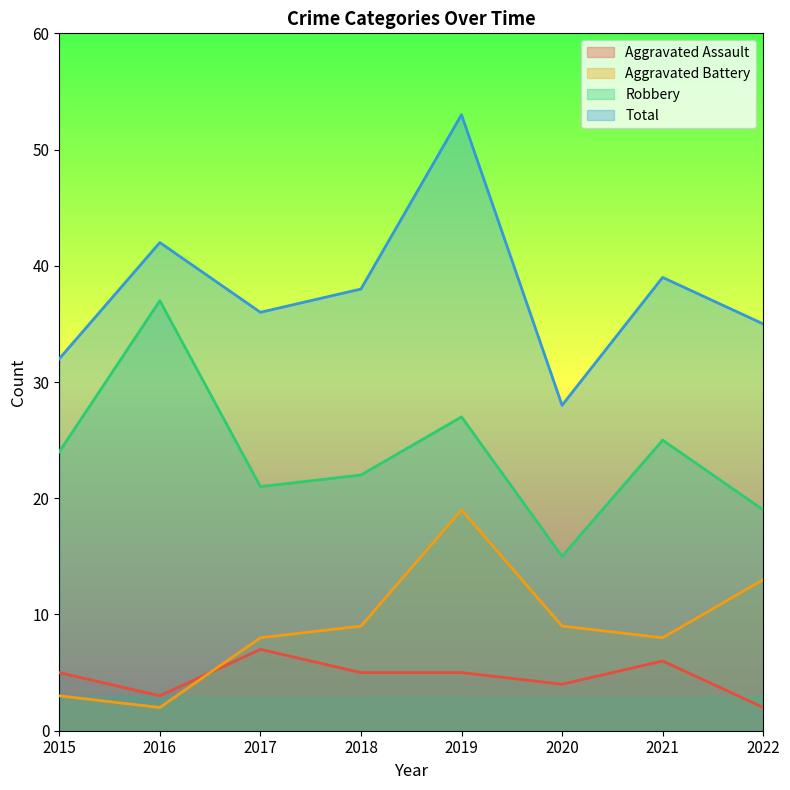

Reading left to right, transcribe all the data shown in this chart.

Aggravated Assault: 5	3	7	5	5	4	6	2
Aggravated Battery: 3	2	8	9	19	9	8	13
Robbery: 24	37	21	22	27	15	25	19
Total: 32	42	36	38	53	28	39	35